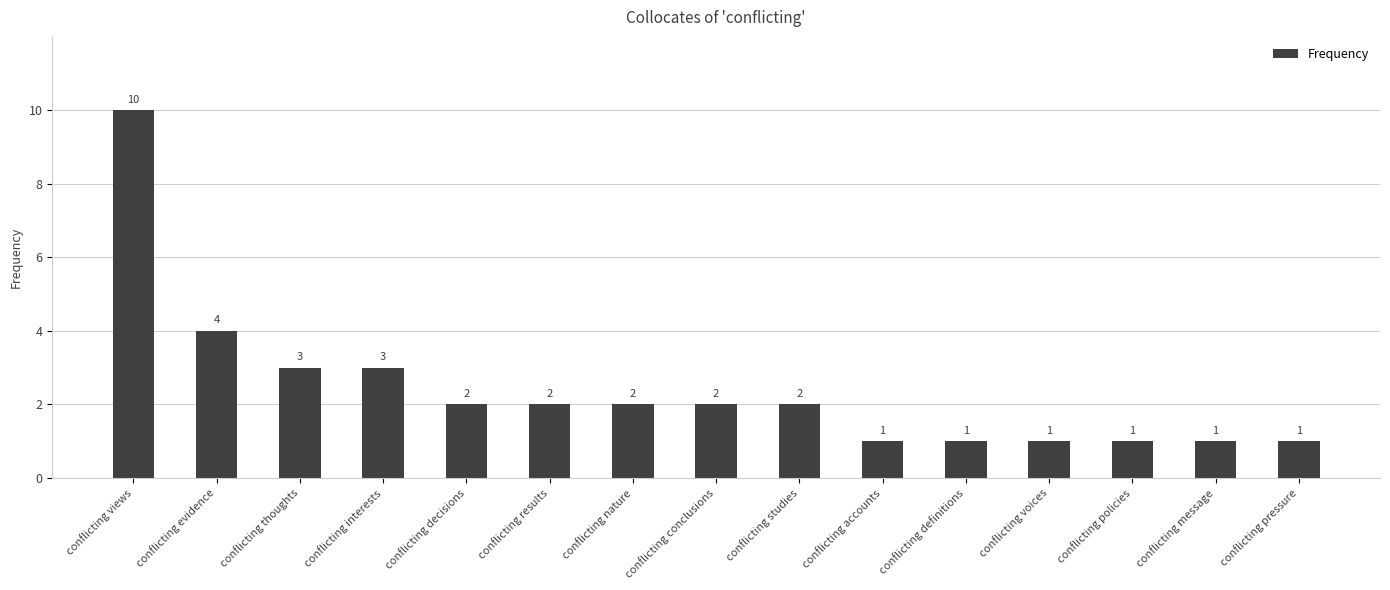

What is the label of the 10th bar from the right?

conflicting results